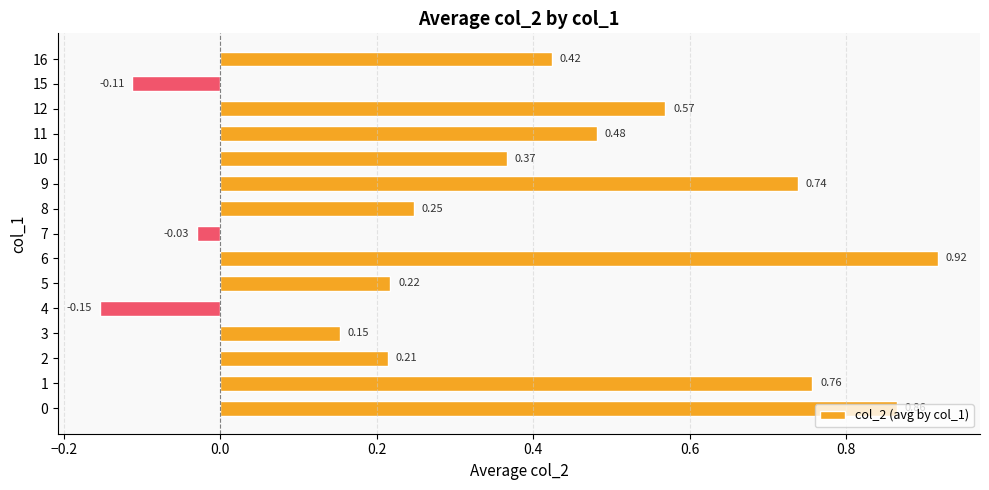

Between 5 and 8, which is larger?

8